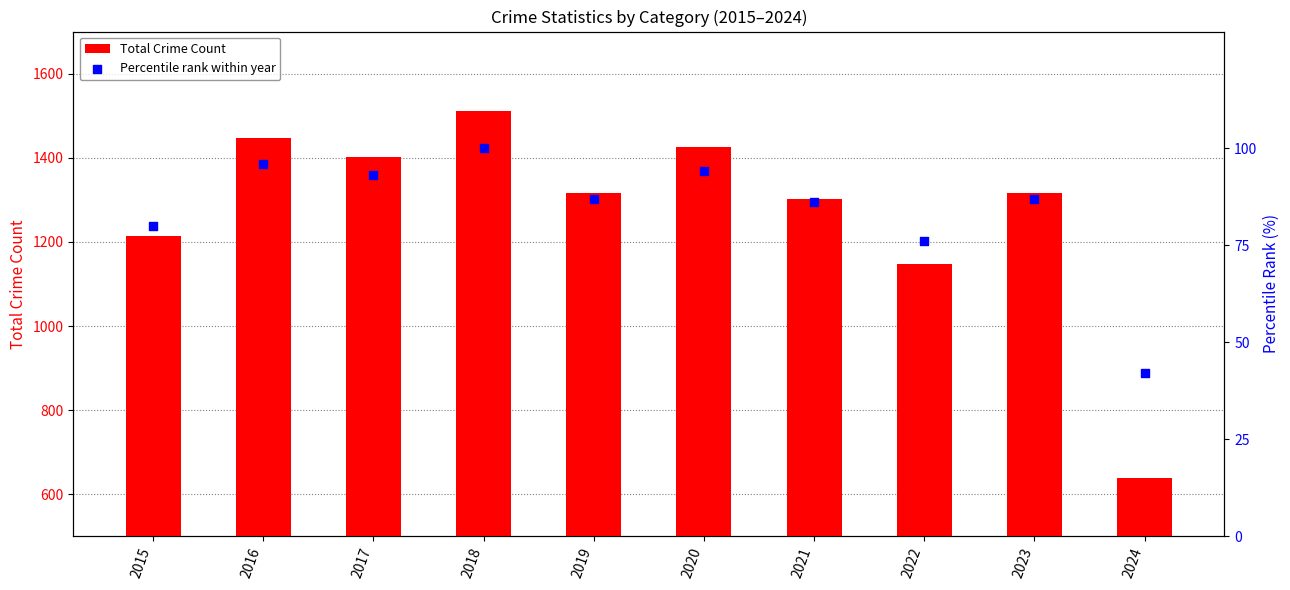

What is the total value across all series at 2016?

1544